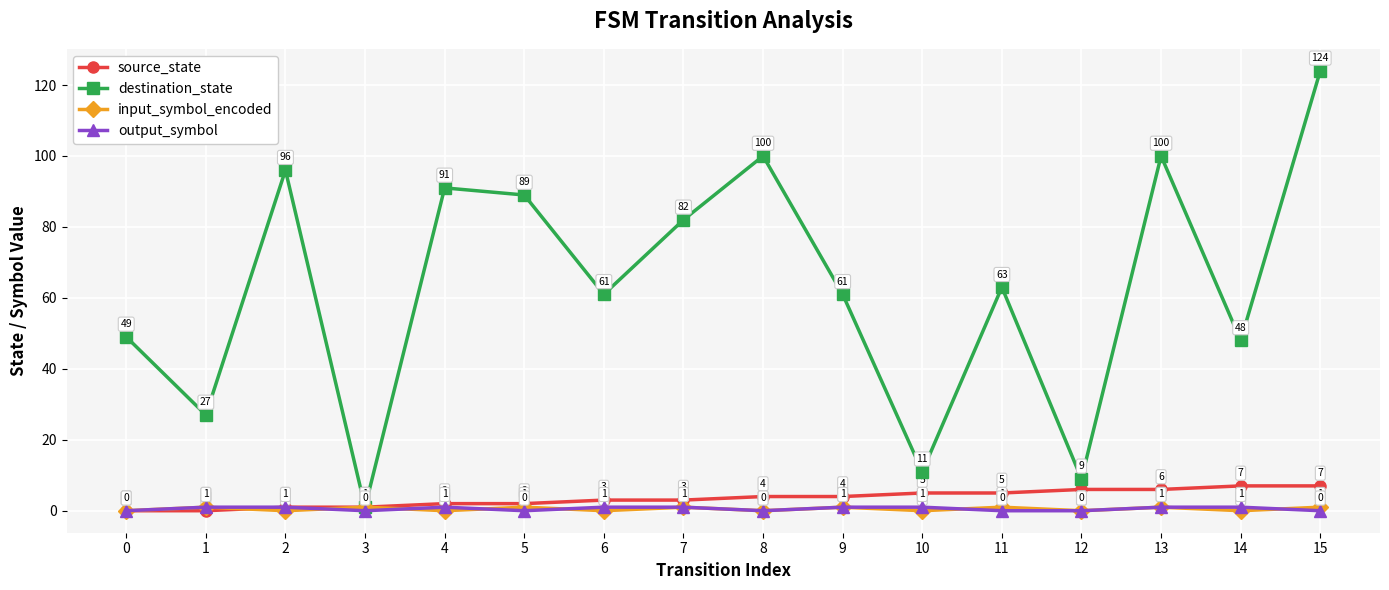

How many categories are shown in the chart?

16